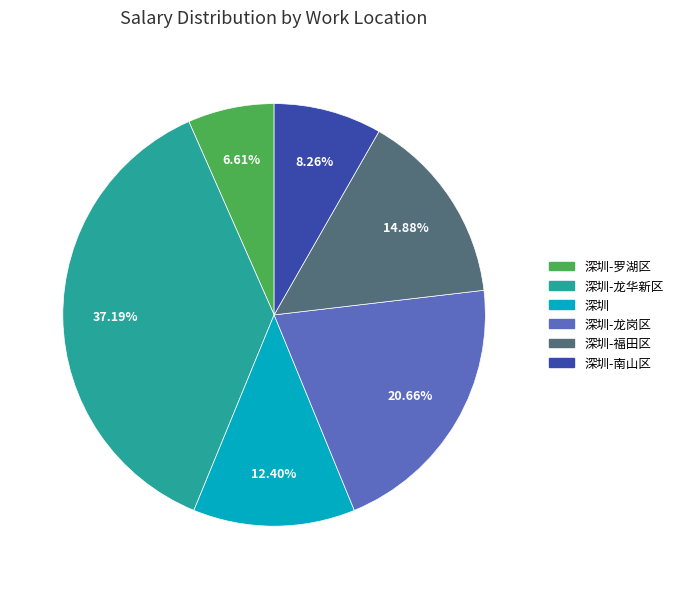

Is there any slice that represents more than half of the pie?

No